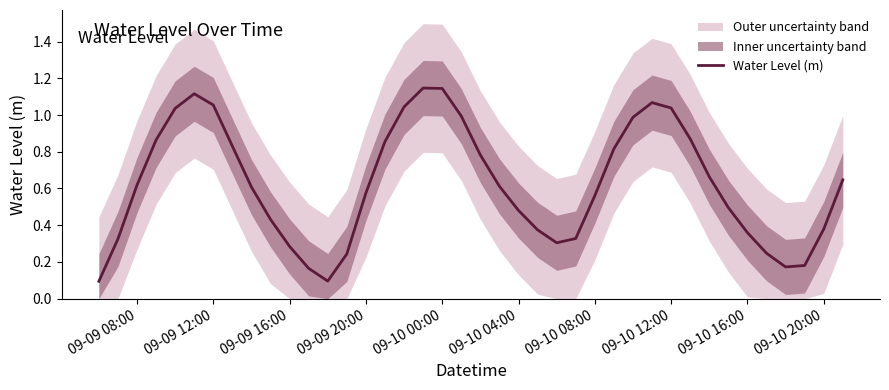

What is the sum of all values?

24.9